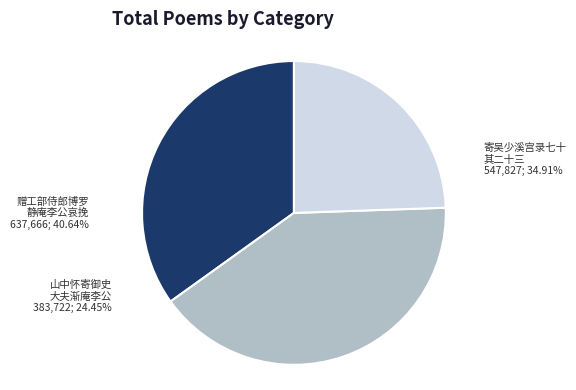

The 寄吴少溪宫录七十 其二十三 山中怀寄御史大夫渐庵李公 slice represents 21% of the pie. True or false?

False